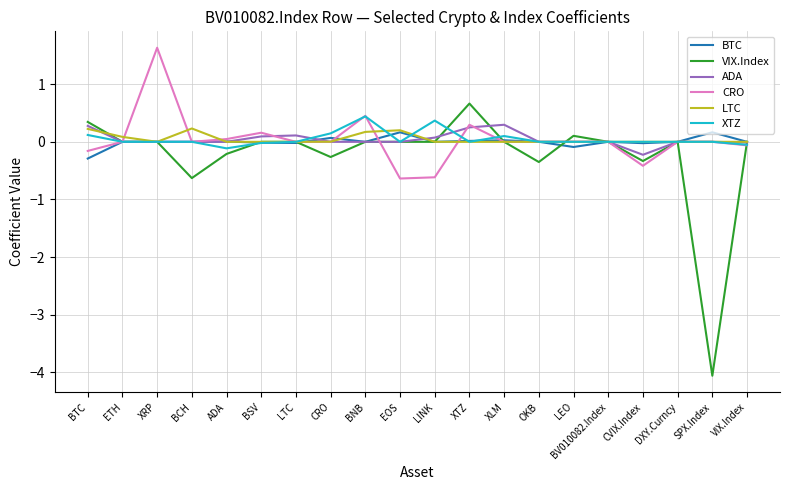

Which series changed the most between ADA and BV010082.Index?

VIX.Index